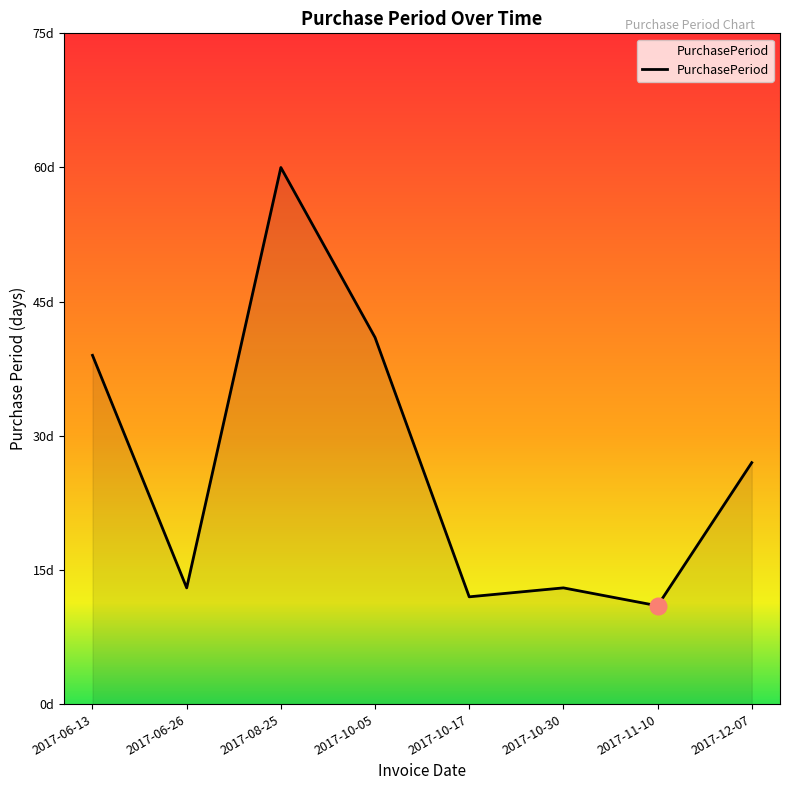

Does the chart have visible grid lines?

No